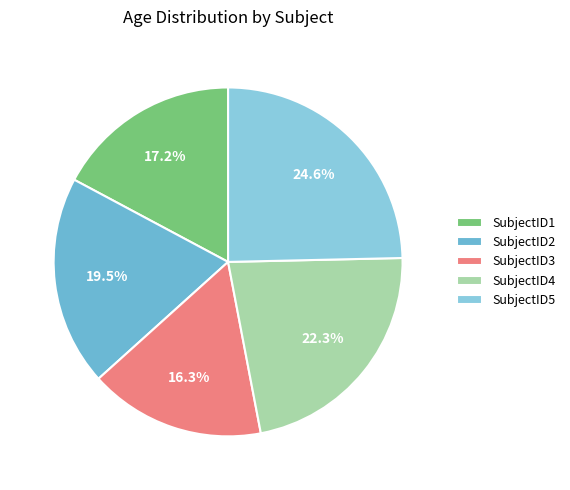

Is the sum of SubjectID2 and SubjectID5 greater than half?

No